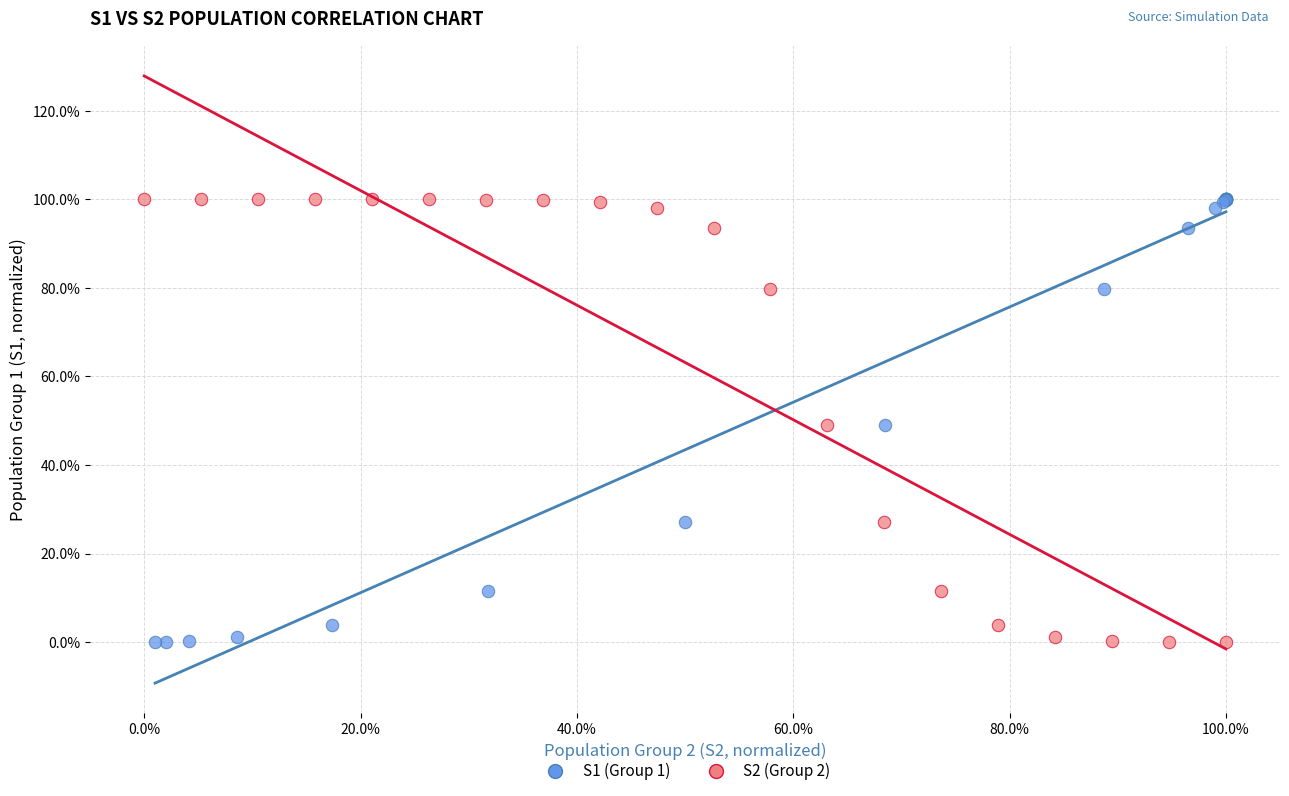

What are all the series names shown in the legend?

S1 (Group 1), S2 (Group 2)